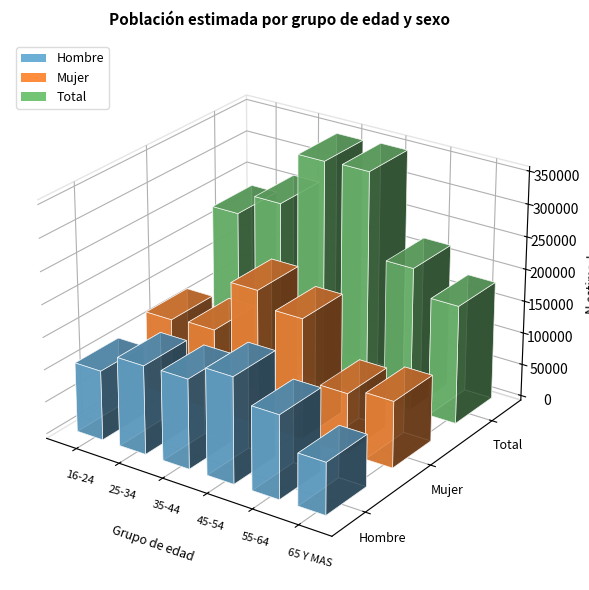

Where does the Total series first go above 264341?

35-44